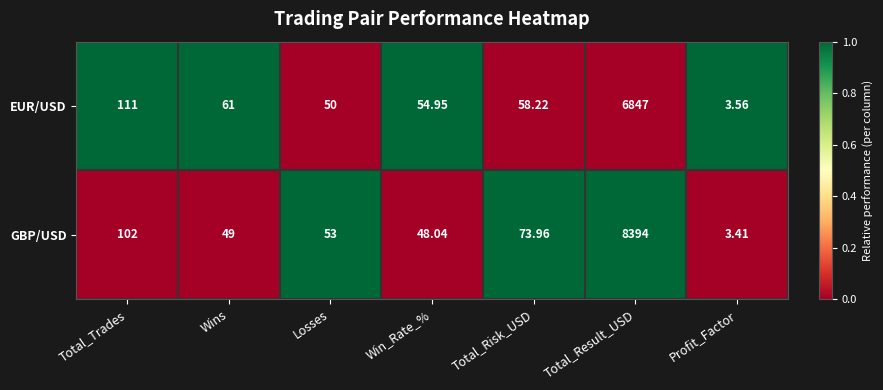

How many series are shown in this chart?

2